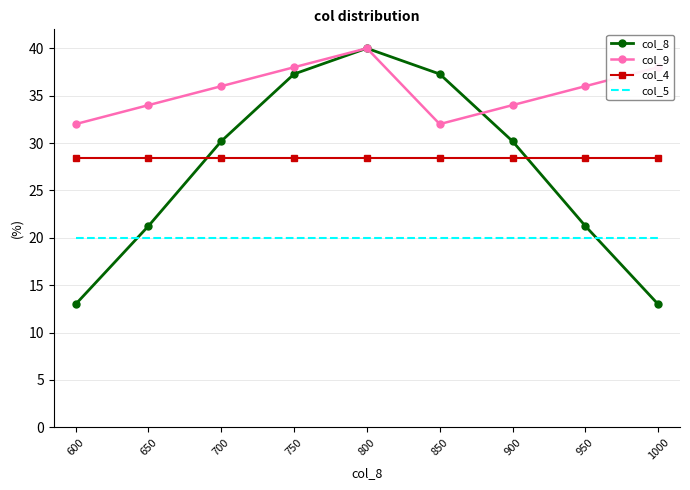

In col_8, how many points are higher than both neighbors (excluding endpoints)?

1